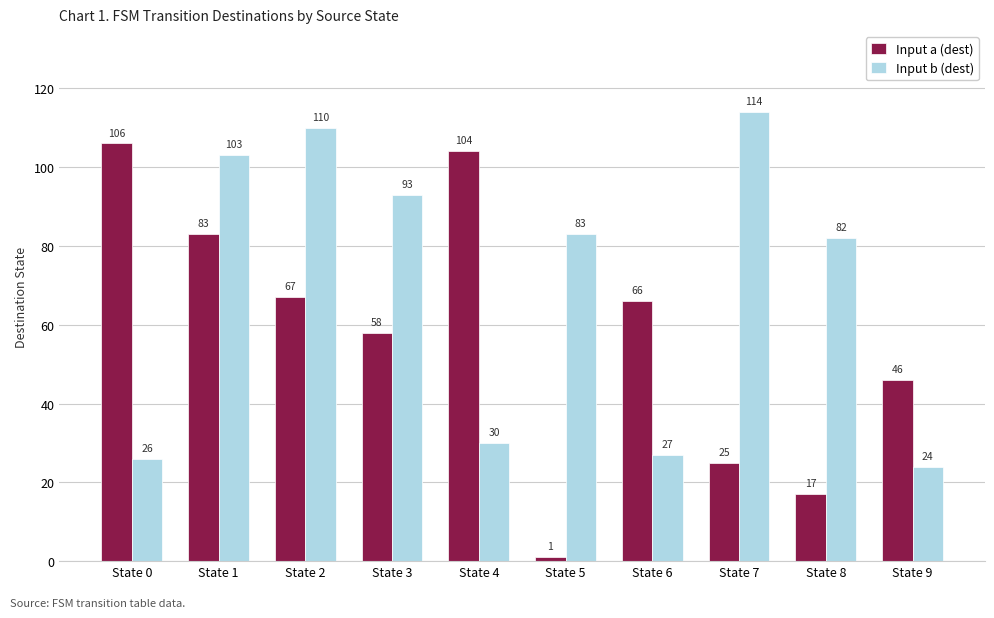

True or false: Input a (dest) has a value of 104 at State 4.

True